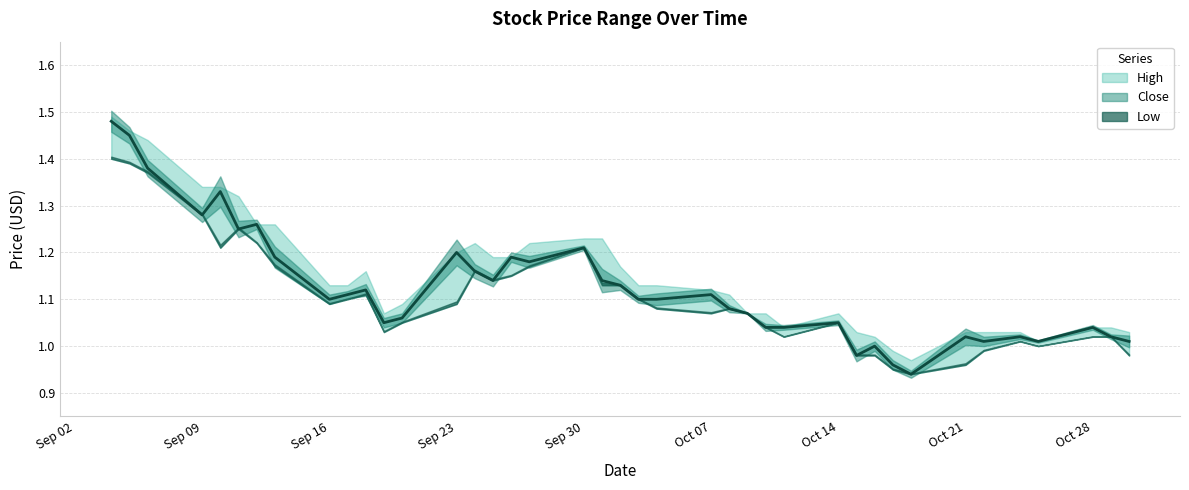

How many interior local valleys does the Close series have?

10